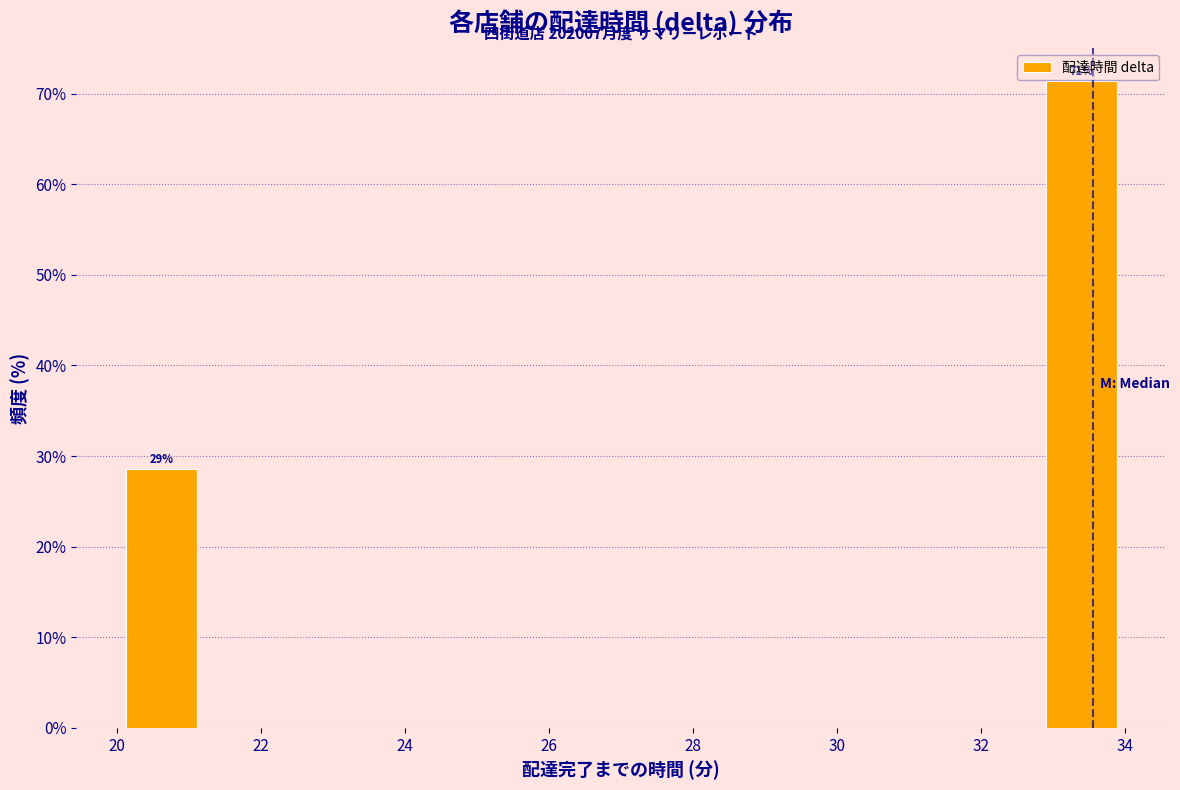

Over which range of the x-axis is the bar tallest?

32.8 to 34.0